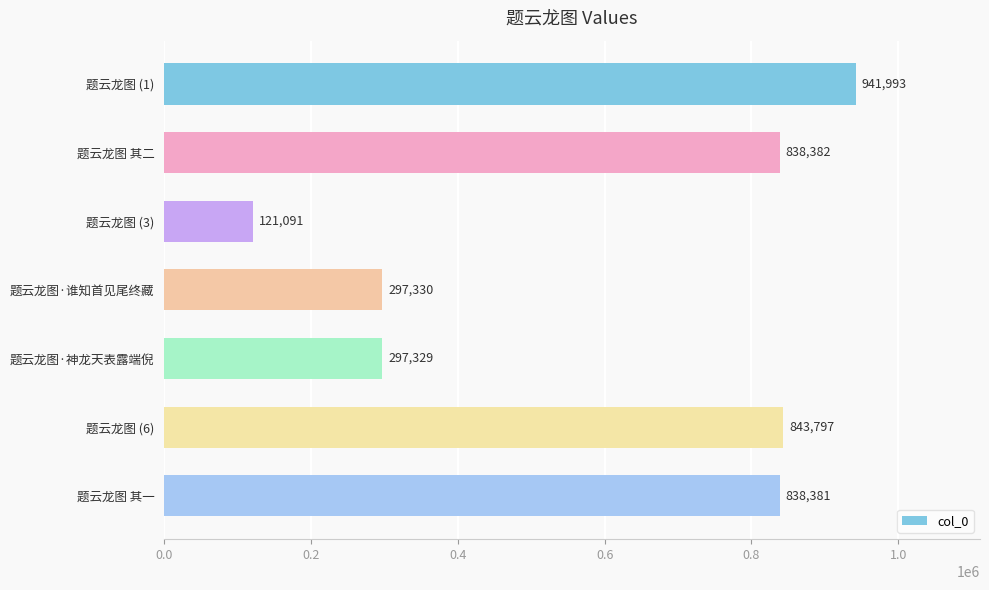

Count the number of data series in this chart.

1